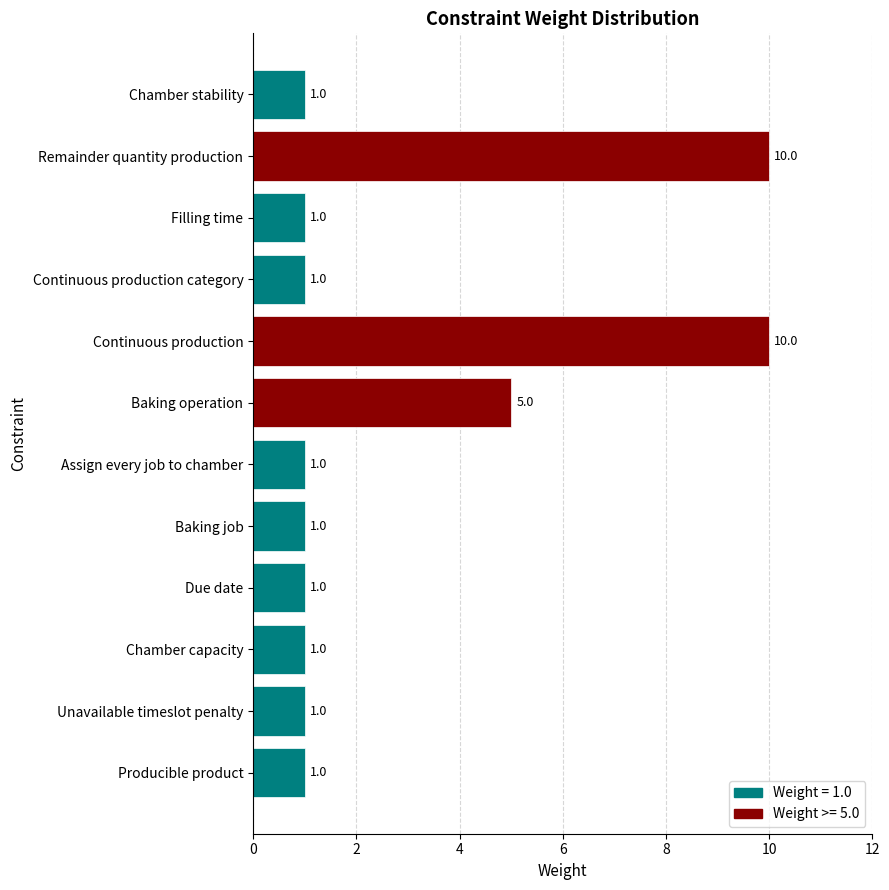

What is the ratio of the value at Chamber stability to the value at Unavailable timeslot penalty?

1.0